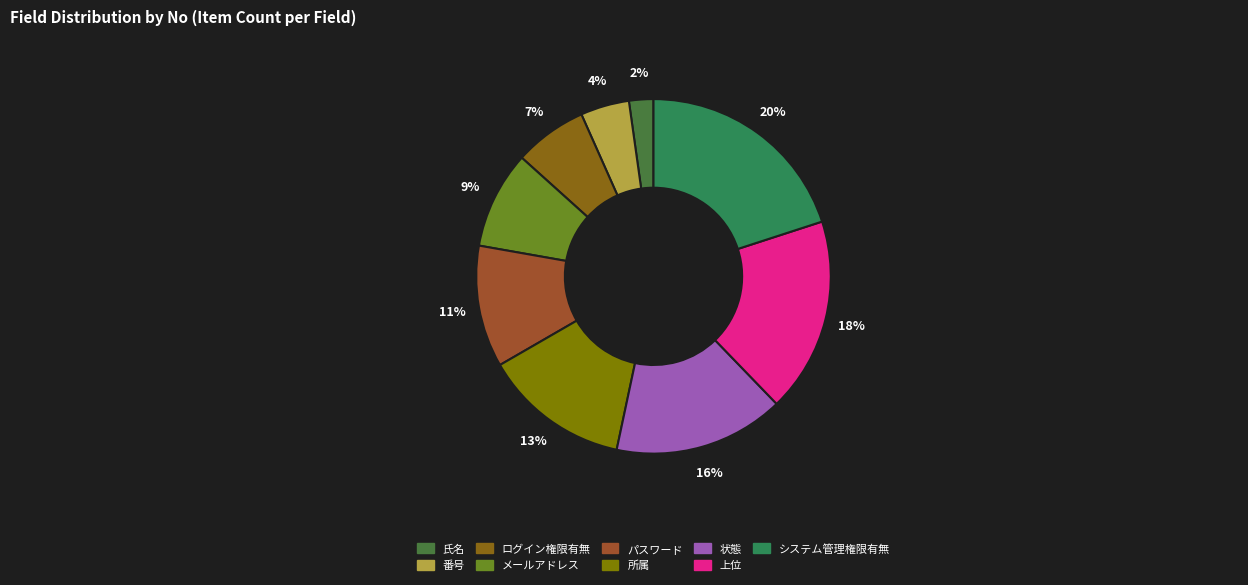

To the nearest percent, what percentage of the pie is システム管理権限有無?

20%